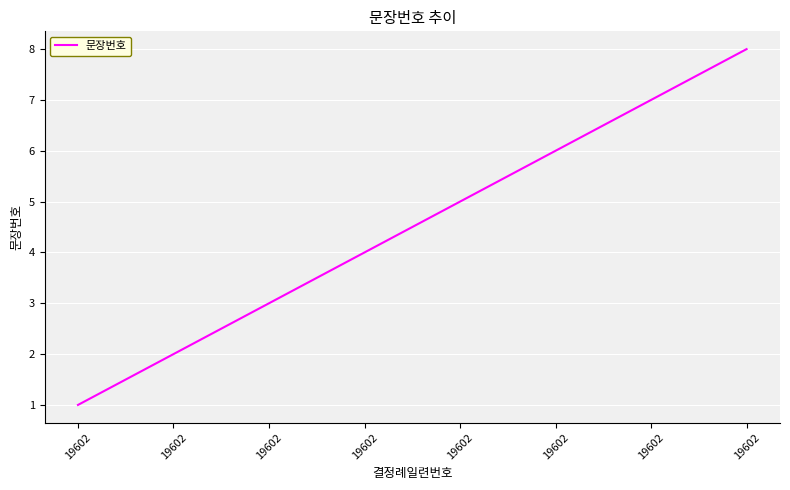

Approximately how many times larger is the value at 19602 compared to 19602?

0.8